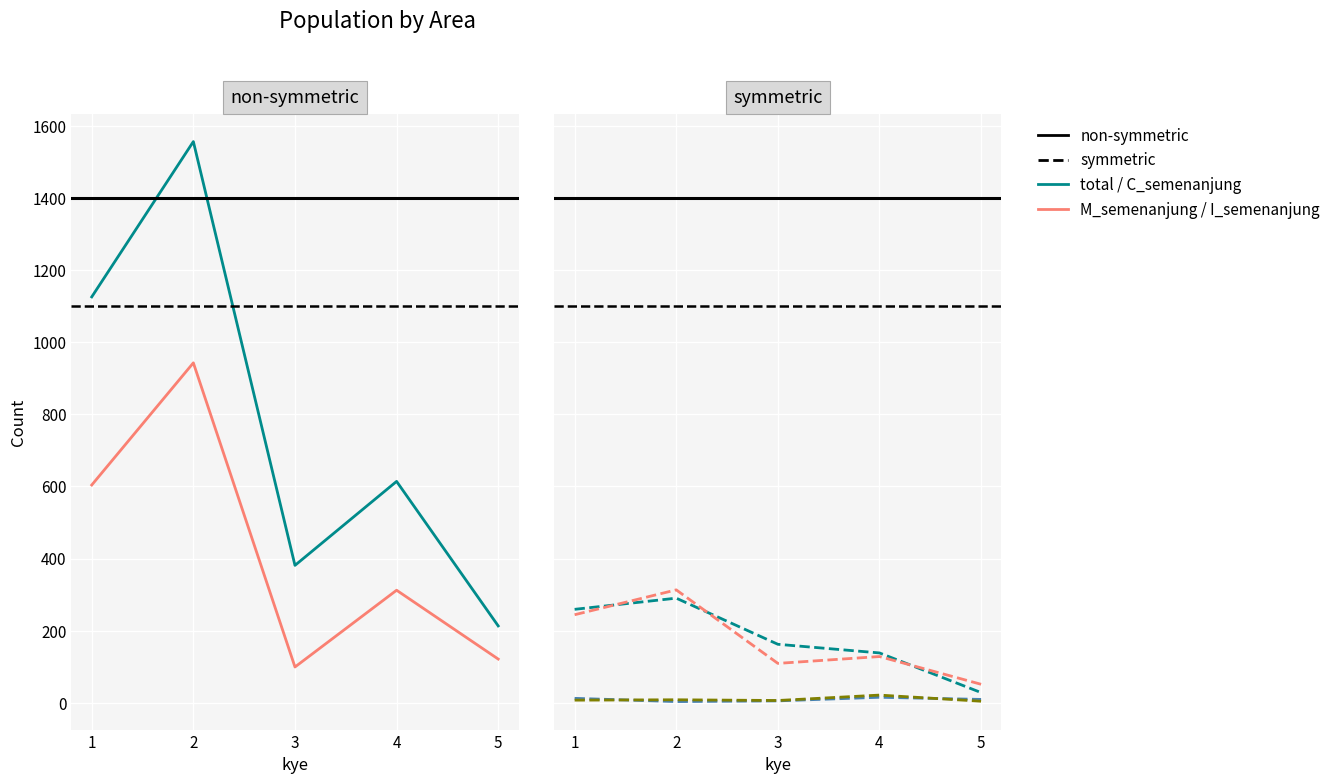

What is the difference between the highest and lowest values at 1?

1119